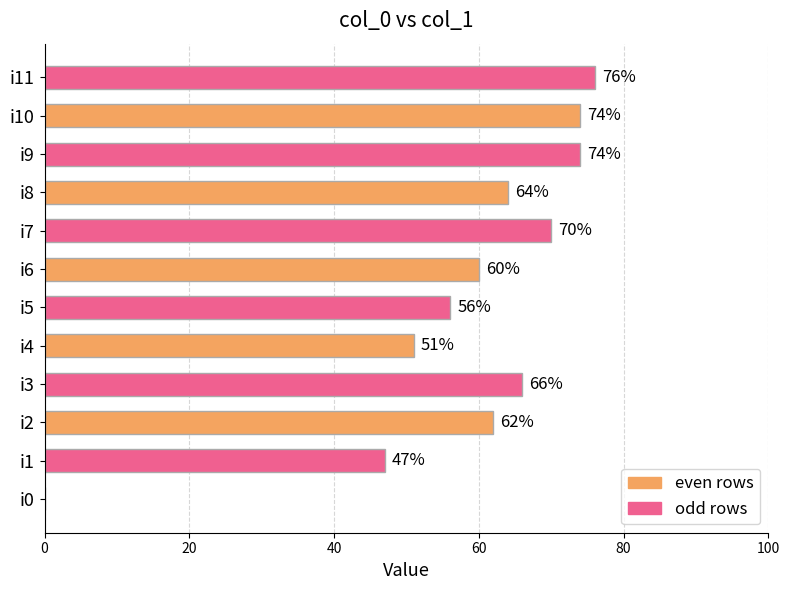

Where is the data nearest to the value 38?

i1